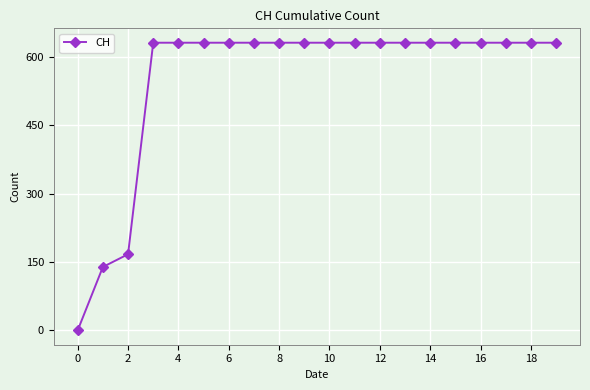

What is the difference between the maximum and minimum values?

631